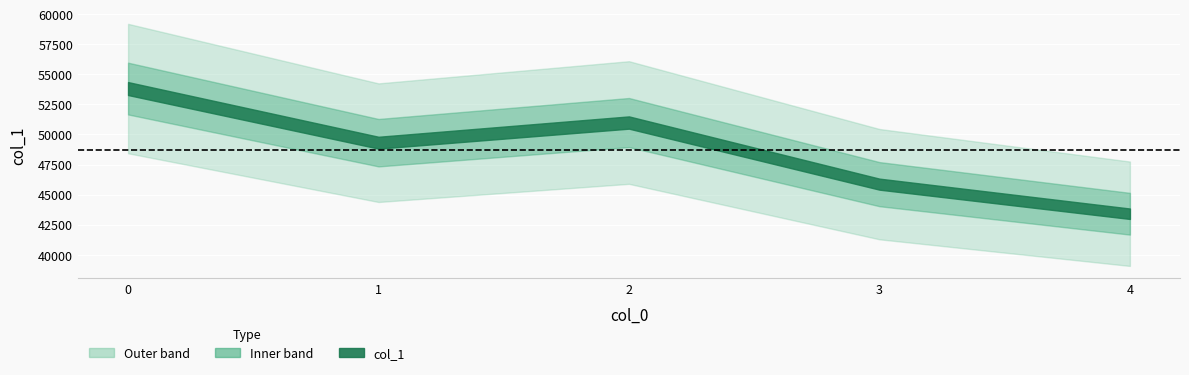

What is the maximum value shown in the chart?

53817